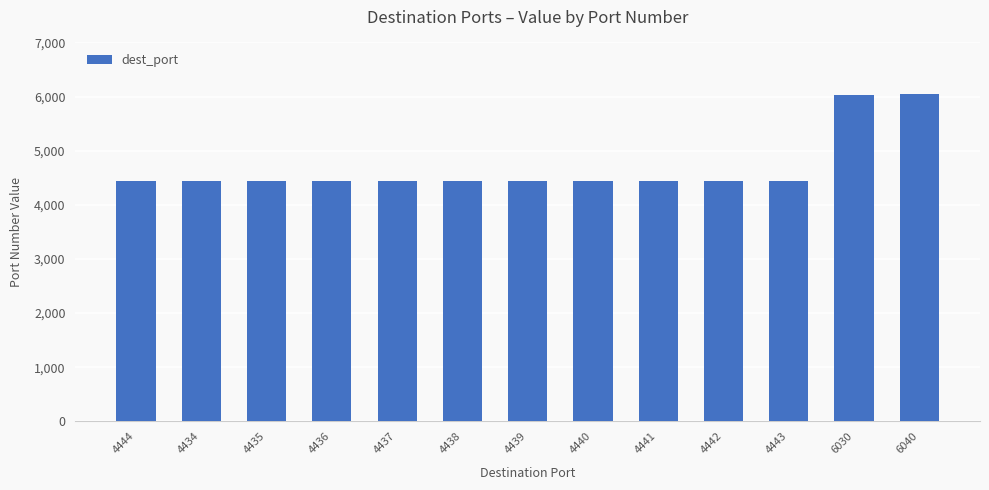

What is the label of the 12th bar from the left?

6030